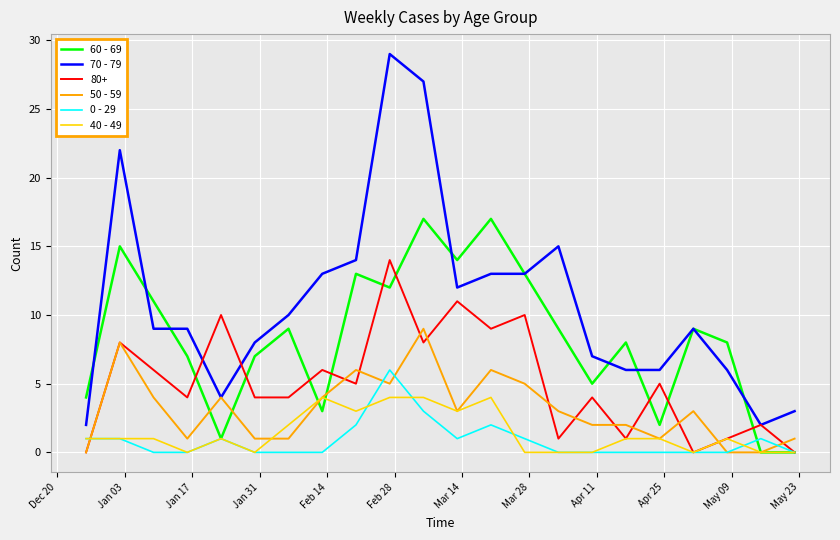

Which series has the largest total across all categories?

70 - 79